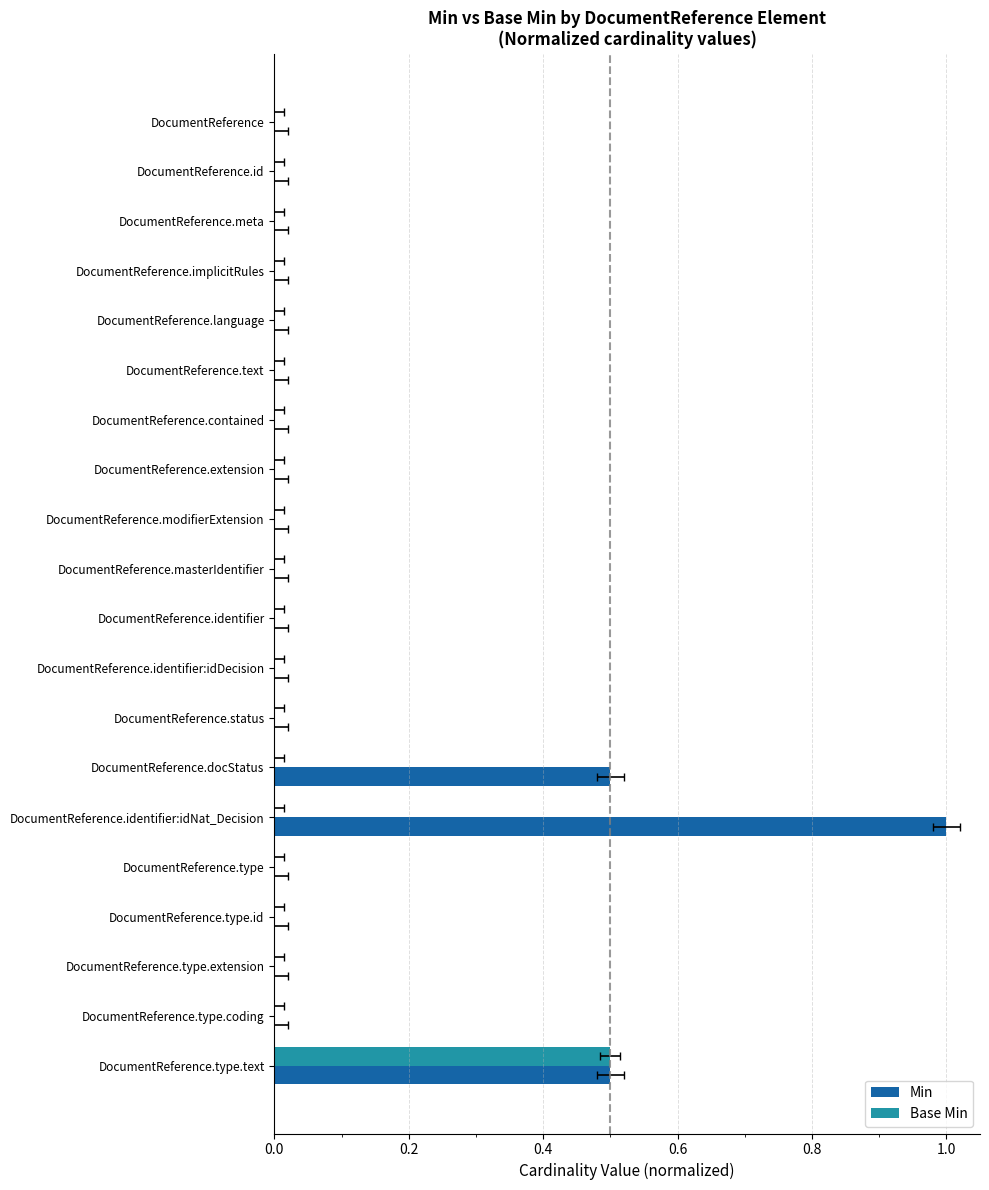

Which series has the largest total across all categories?

Min